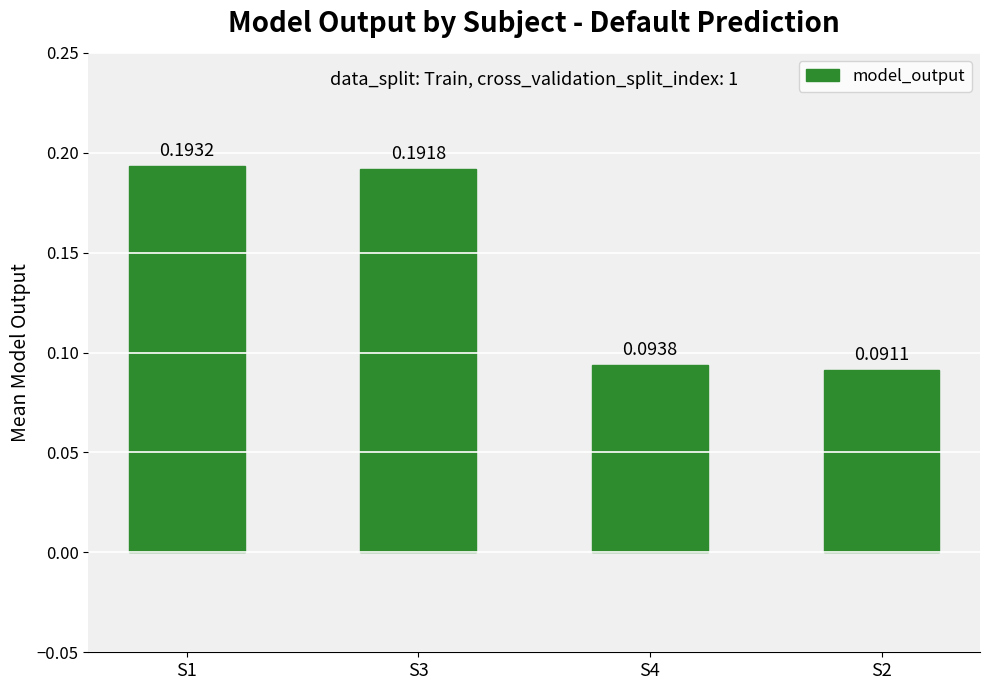

What is the label of the 3rd bar from the left?

S4